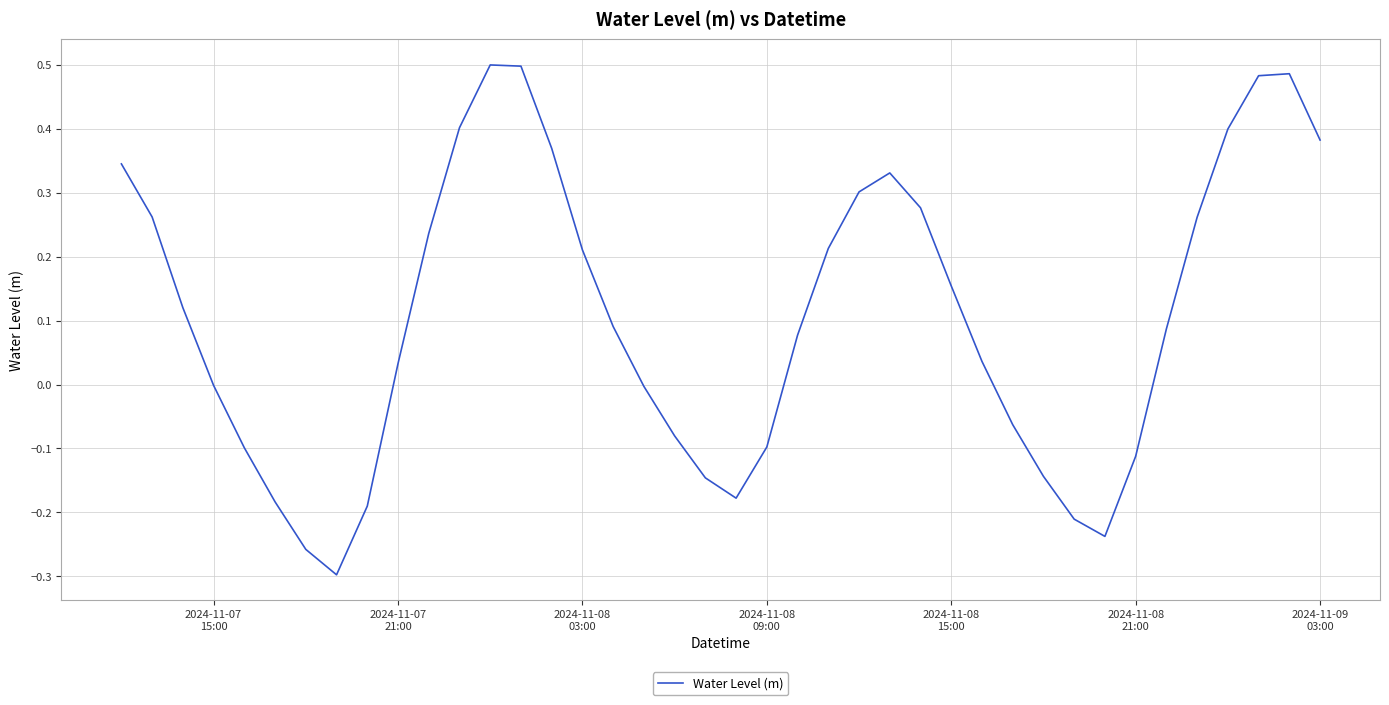

How many lines are shown in the chart?

1